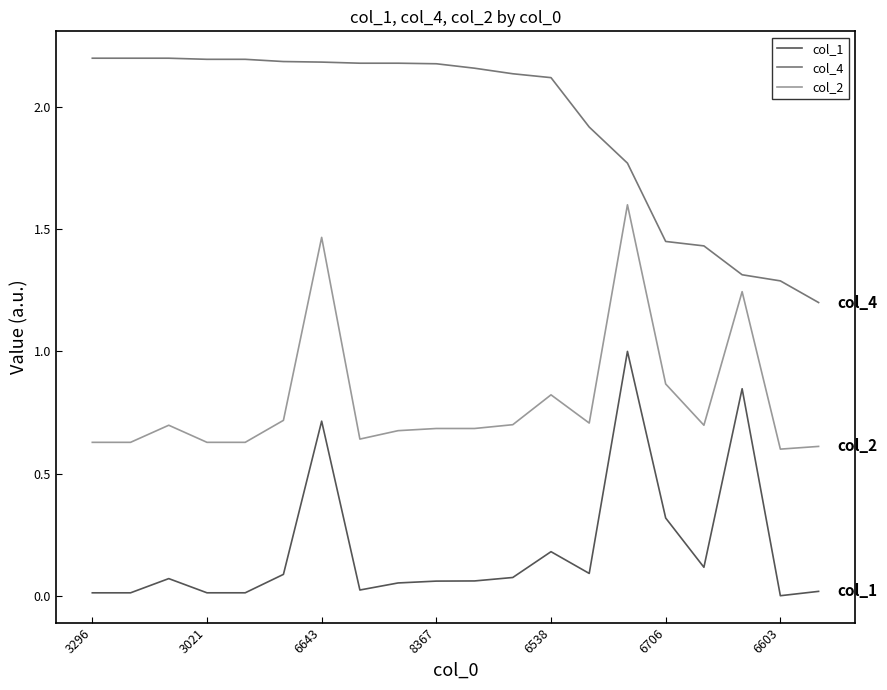

List the series in order of their peak value, lowest first.

col_1, col_2, col_4